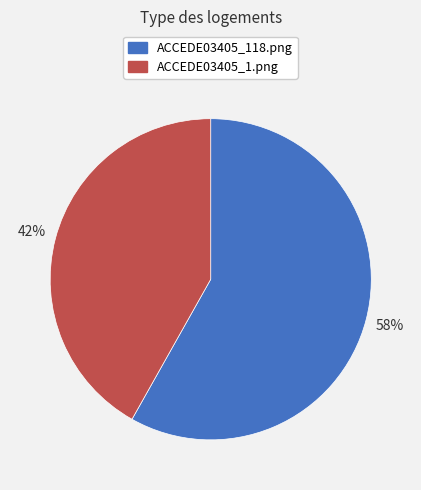

Rank the categories by value from lowest to highest.

ACCEDE03405_1.png, ACCEDE03405_118.png